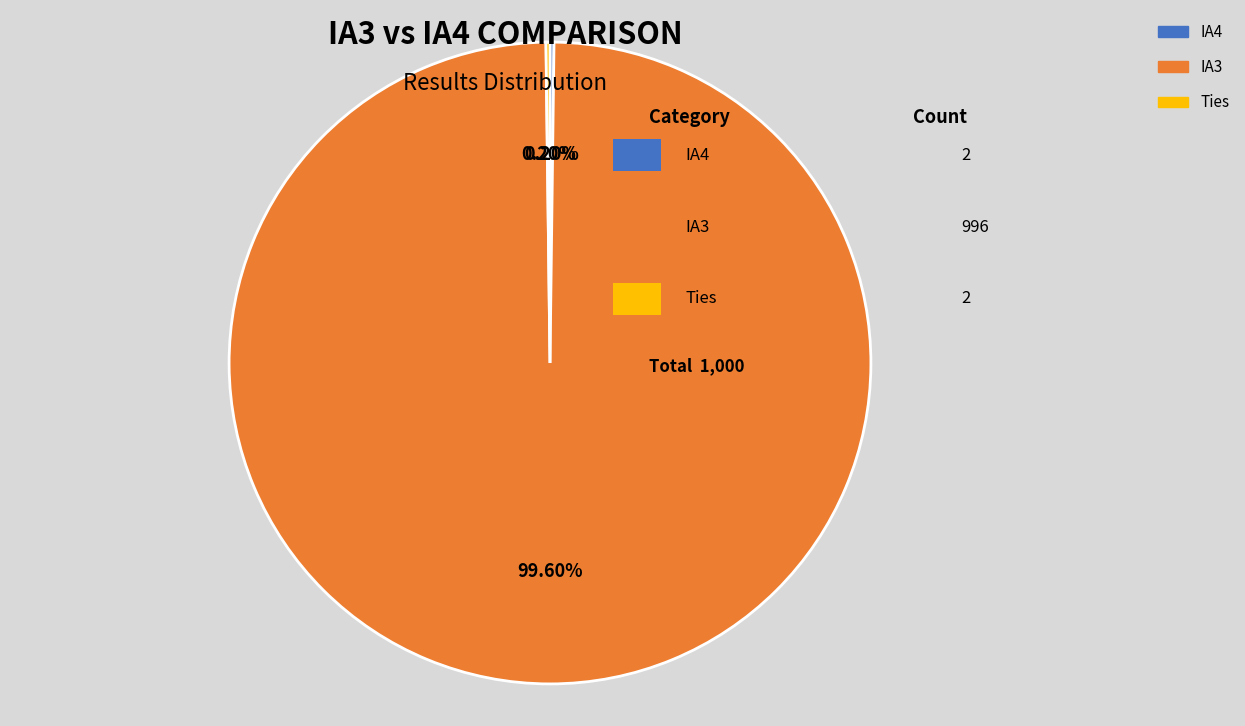

Is there a majority slice in this chart?

Yes